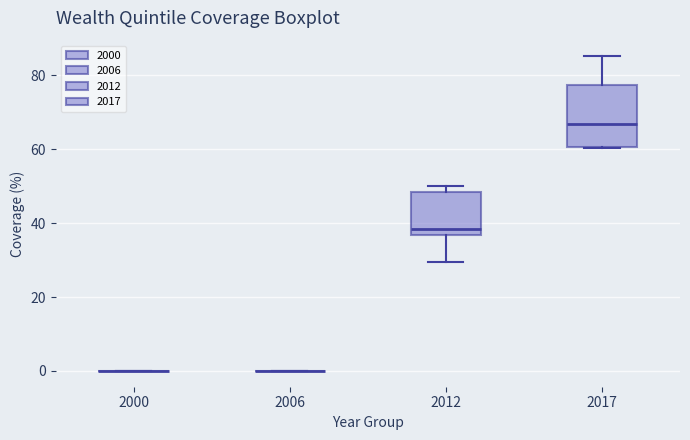

Comparing the boxes themselves (not the whiskers), which one is the tallest?

2017